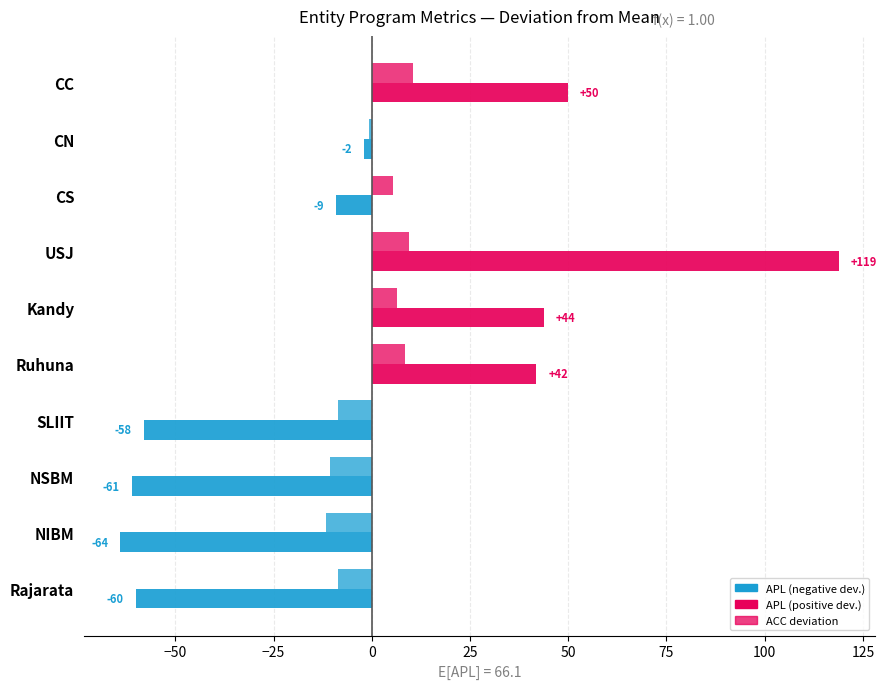

Count the number of data series in this chart.

2